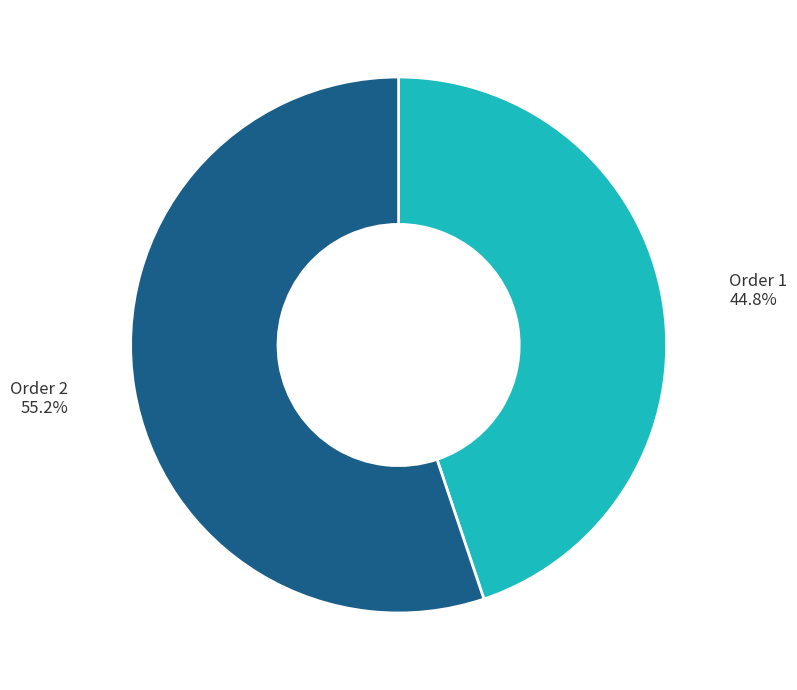

What is the ratio of the value at Order 1 to the value at Order 2?

0.8